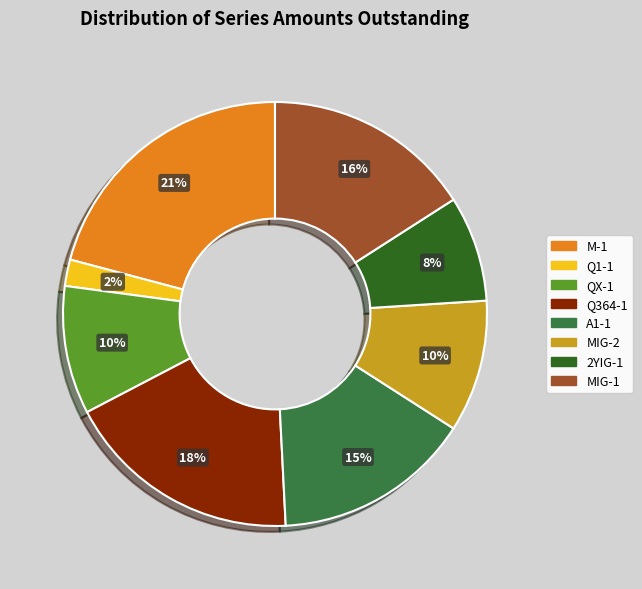

Is Q364-1 the majority of the pie?

No